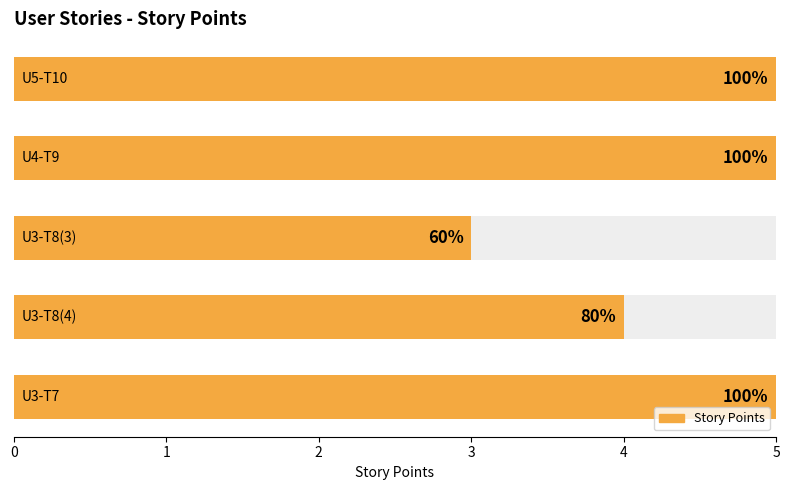

Reading left to right, list all the values displayed in this chart.

0=5	1=4	2=3	3=5	4=5